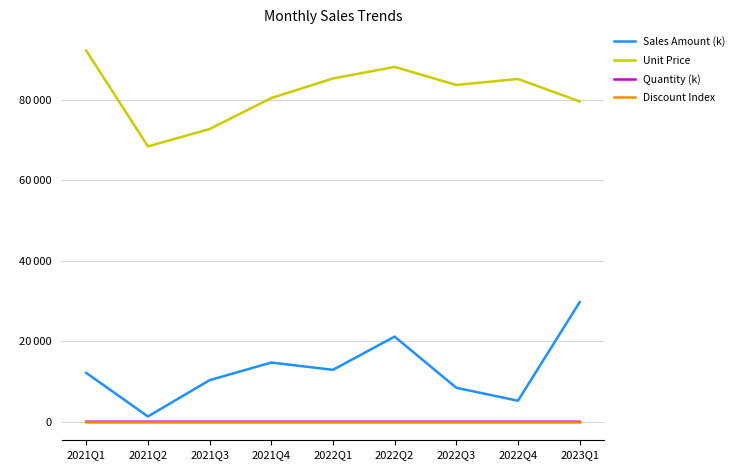

The value of Unit Price at 2021Q1 is 92191.2. True or false?

True